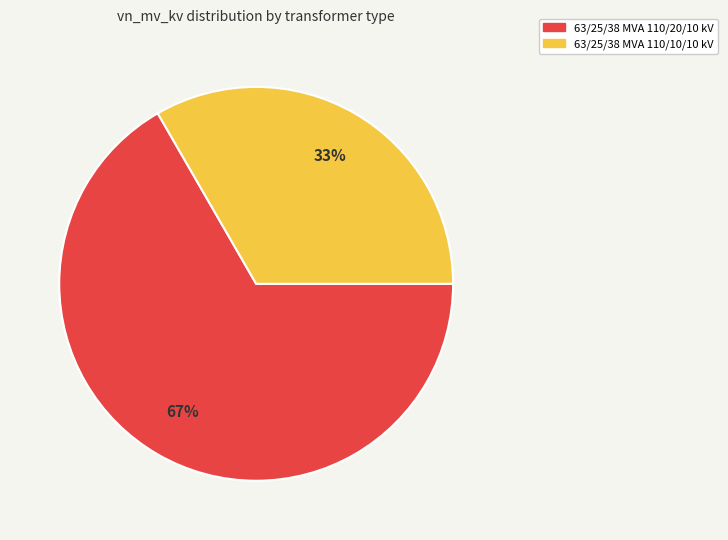

Which slice represents more than half of the pie?

63/25/38 MVA 110/20/10 kV